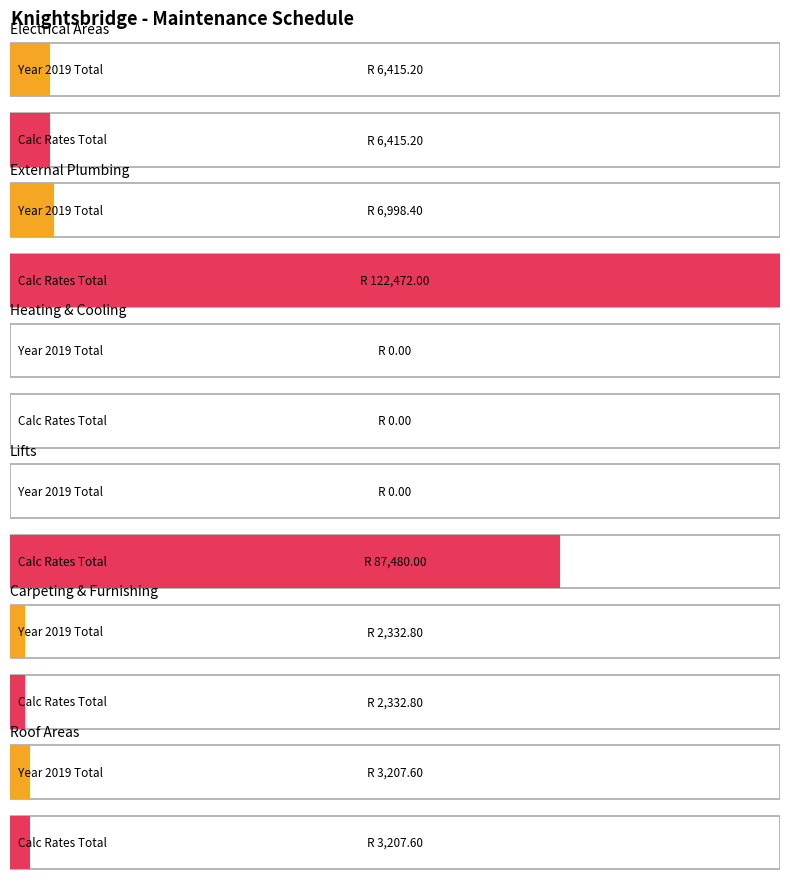

At how many categories does at least one series exceed 25434?

2